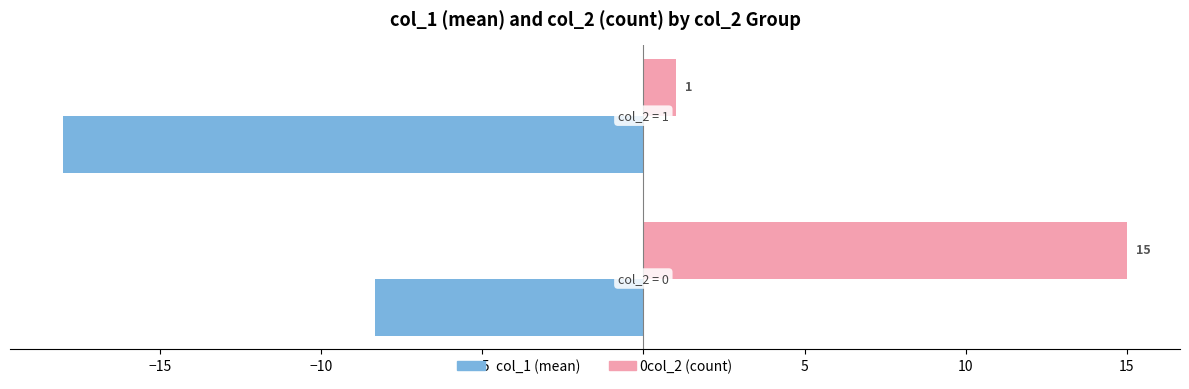

Rank the series by their maximum value, from highest to lowest.

col_2 (count), col_1 (mean)